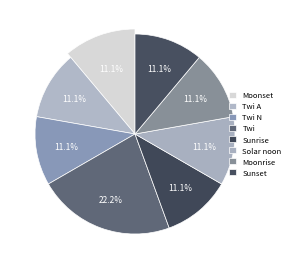

Which category has the smallest portion of the pie?

Twi A